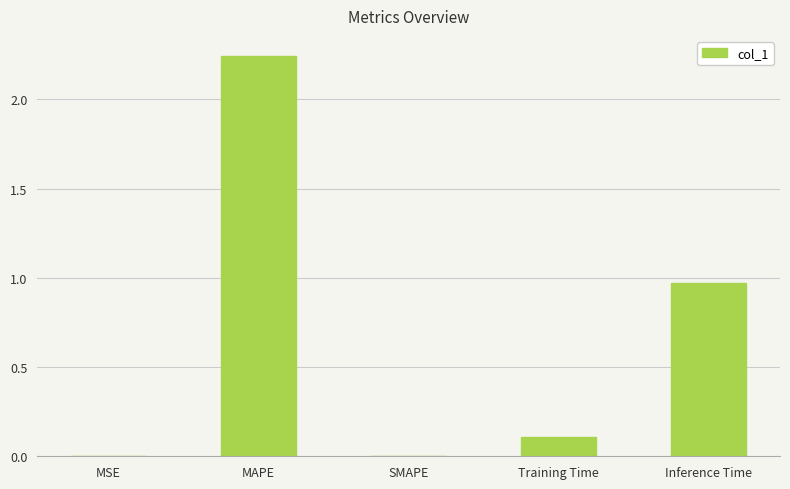

Count the number of categories in the chart.

5